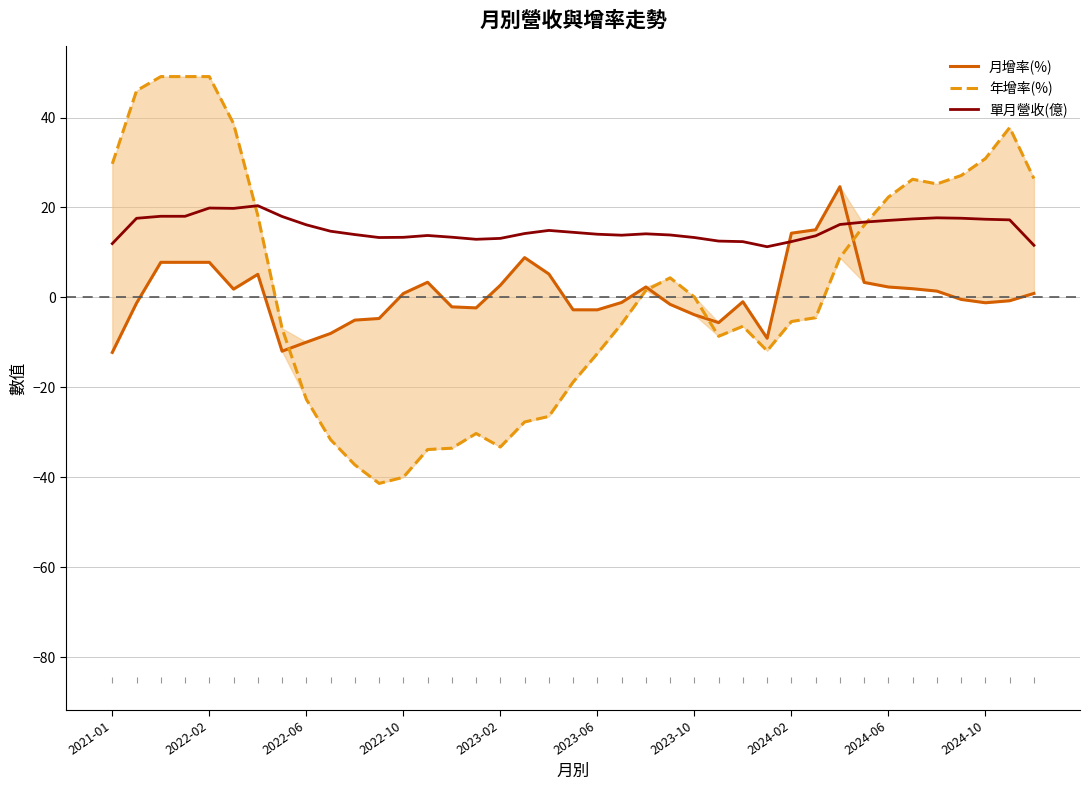

At which category does 年增率(%) reach its first local valley?

11